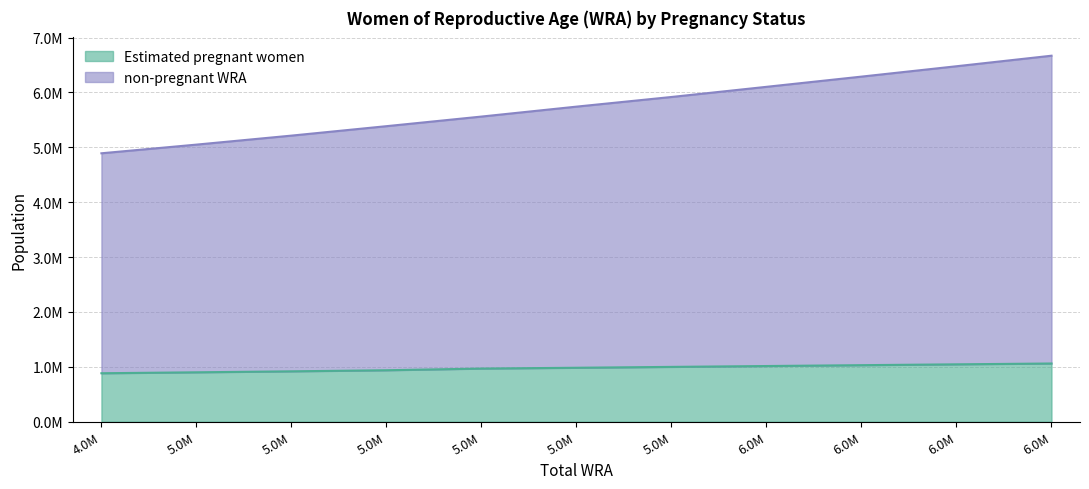

At how many categories does at least one series exceed 3380811?

11